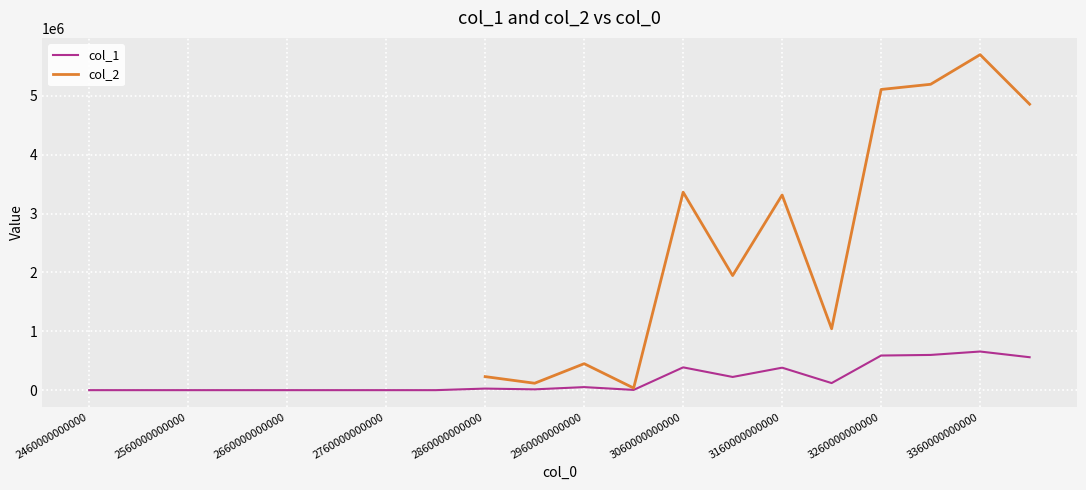

The col_1 series shows 135729.2 at 3160000000000. True or false?

False